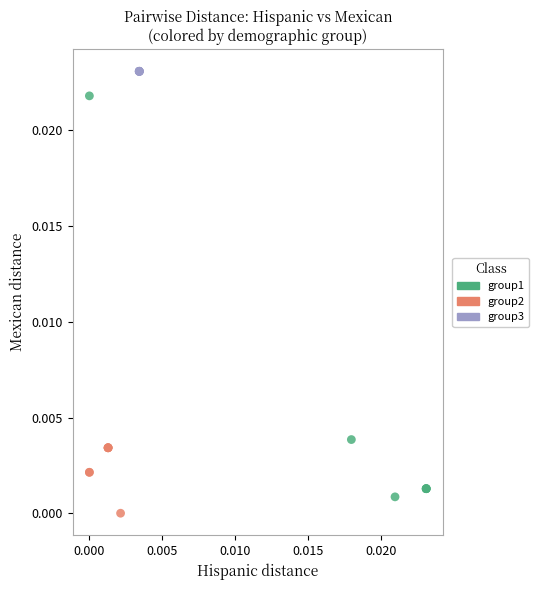

Which series reaches the maximum Y coordinate?

group3